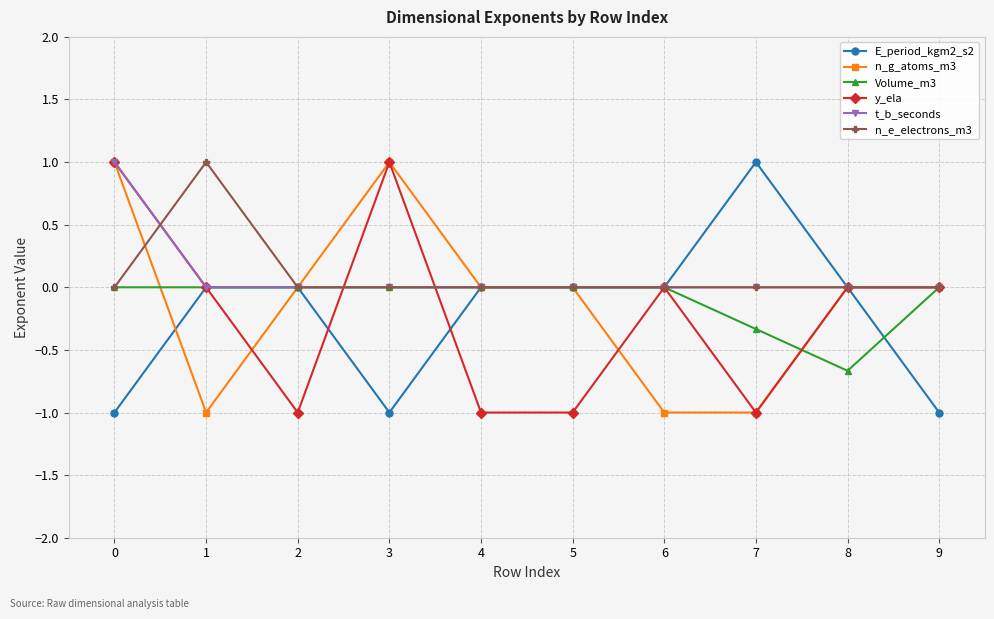

What is the total value across all series at 2?

-1.0